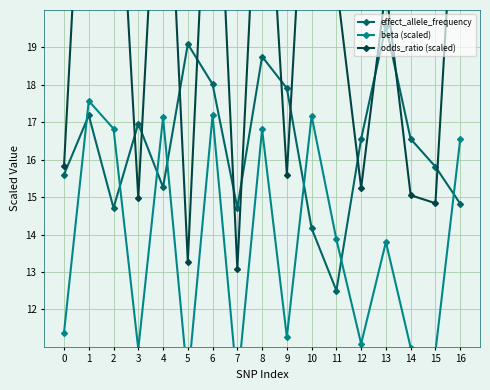

Does the chart display data point markers on the line(s)?

Yes